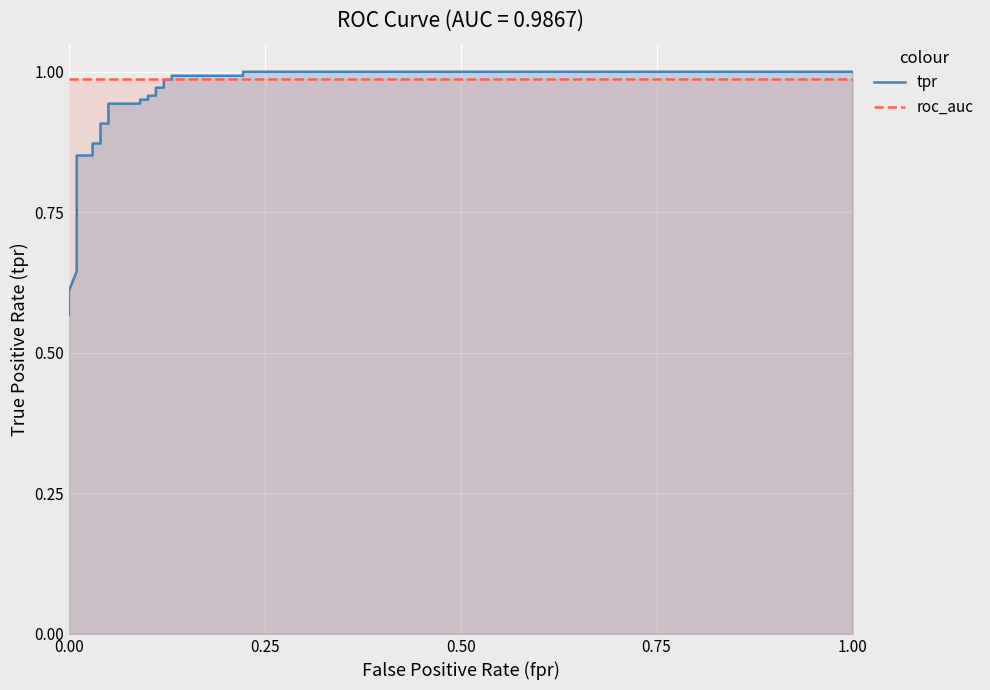

True or false: roc_auc and tpr cross at least once.

True